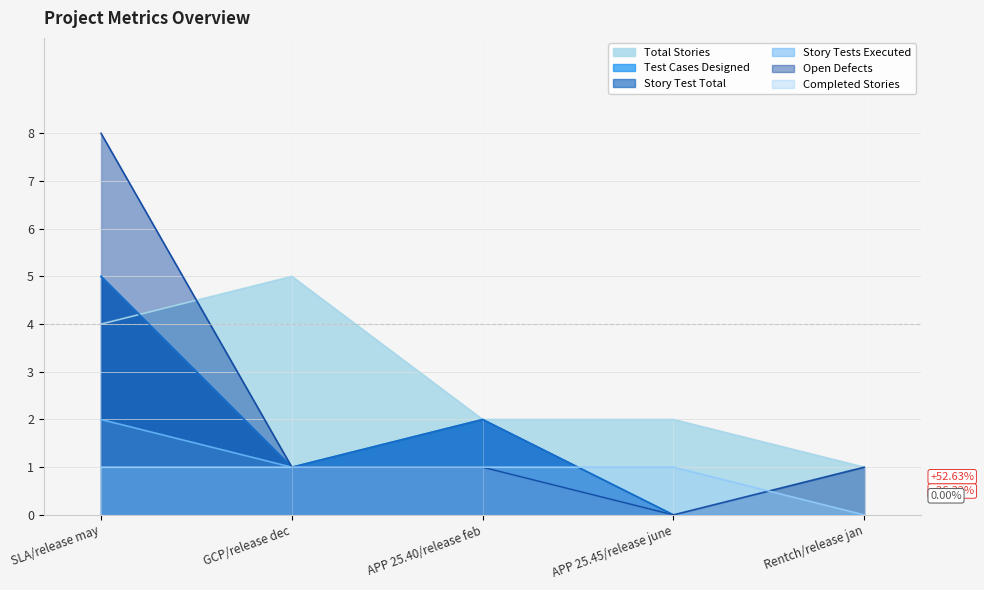

What is the average value of the Open Defects series?

2